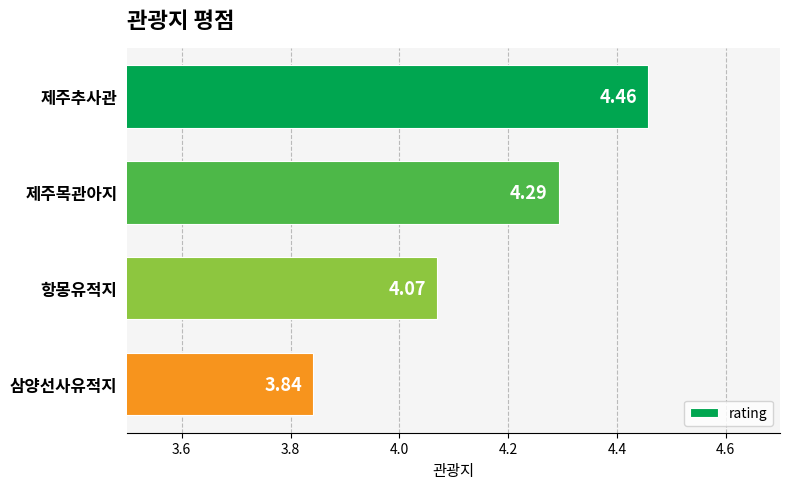

Which has a higher value, 제주목관아지 or 제주추사관?

제주추사관